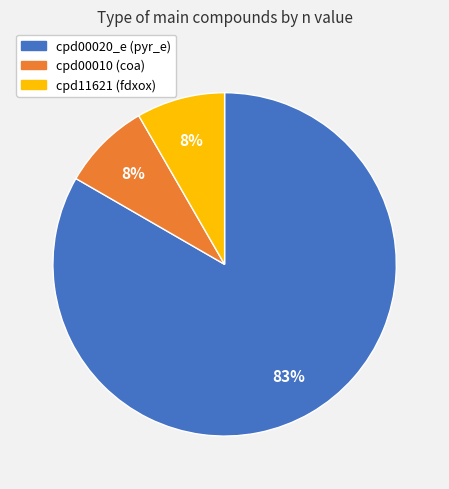

What is the ratio of the value at cpd00010 to the value at cpd11621?

1.0